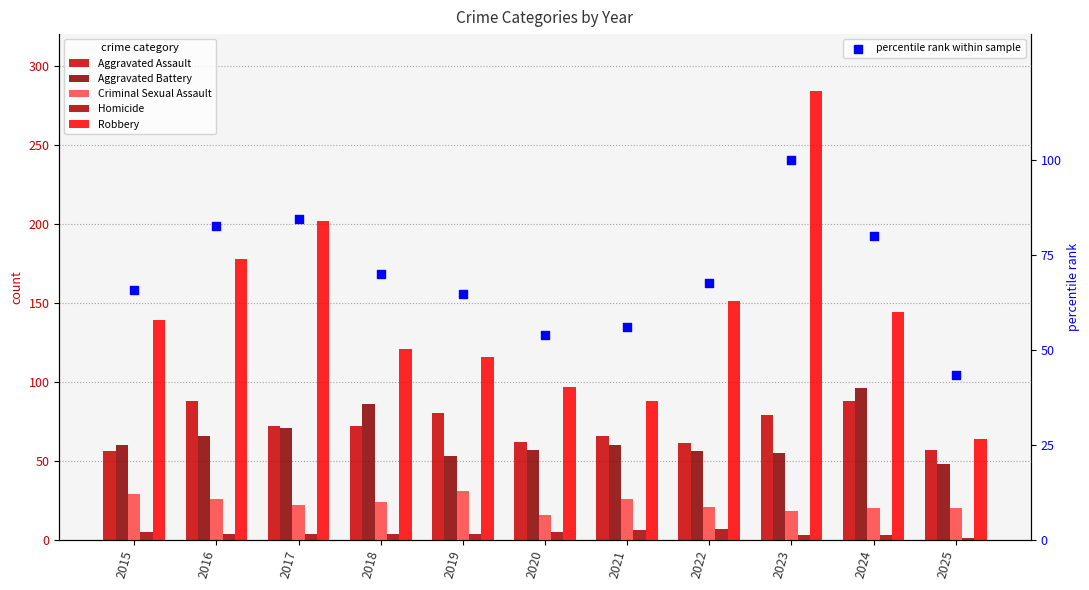

Which series contains the lowest Y value?

Homicide